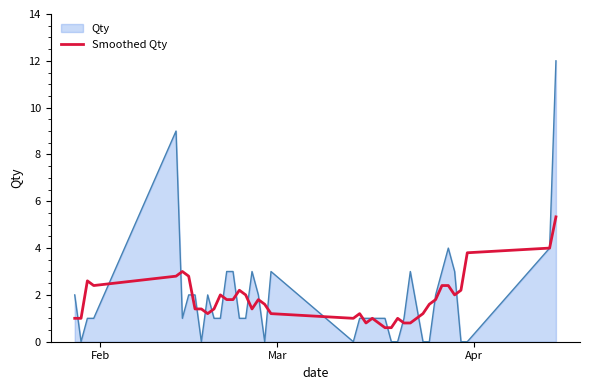

Rank the series by their maximum value, from highest to lowest.

Qty, Smoothed Qty